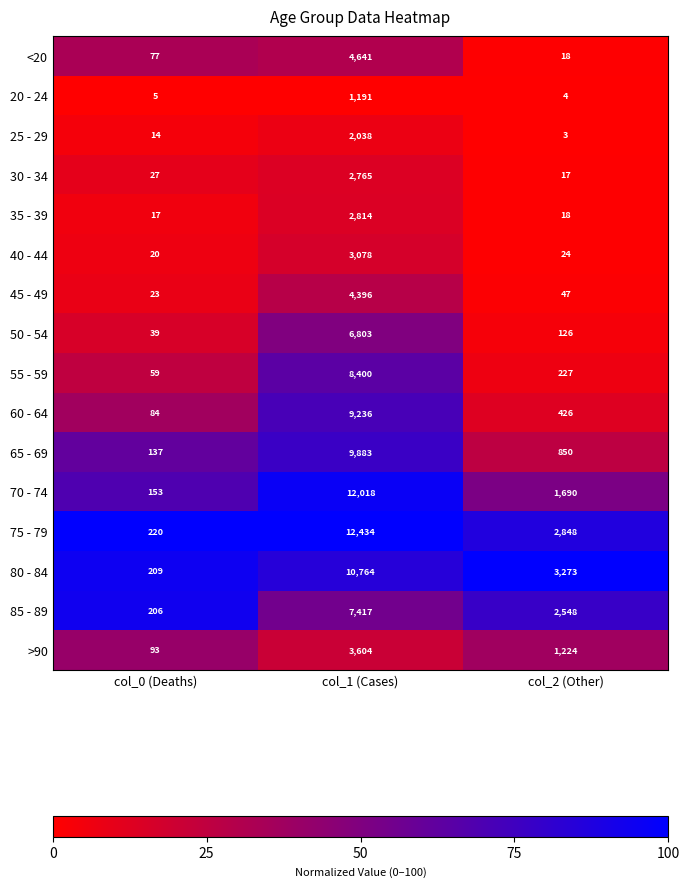

What is the spread (max minus min) of values at col_2 (Other)?

3270